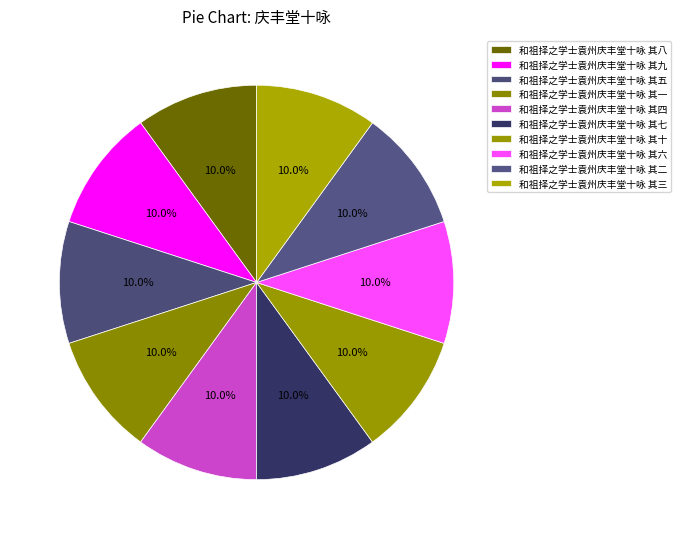

Is there a majority slice in this chart?

No